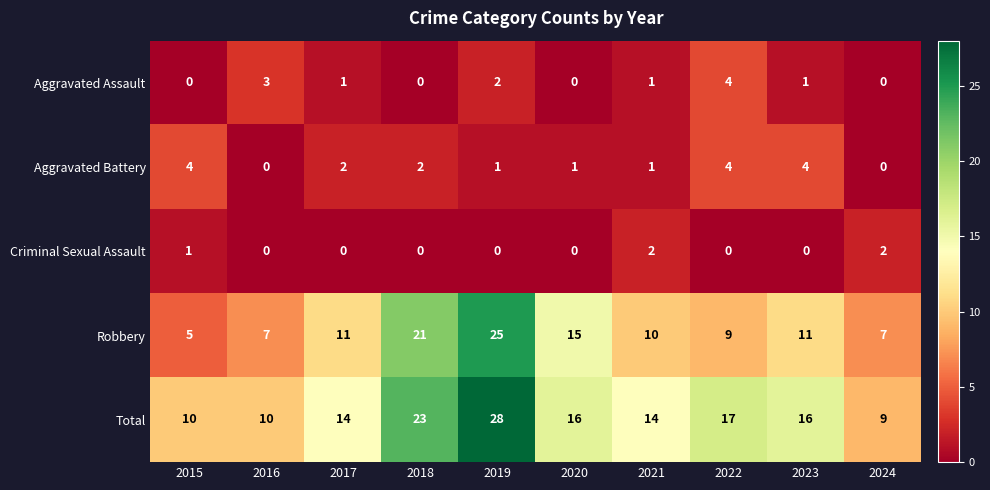

Which series changed the most between 2020 and 2021?

Robbery